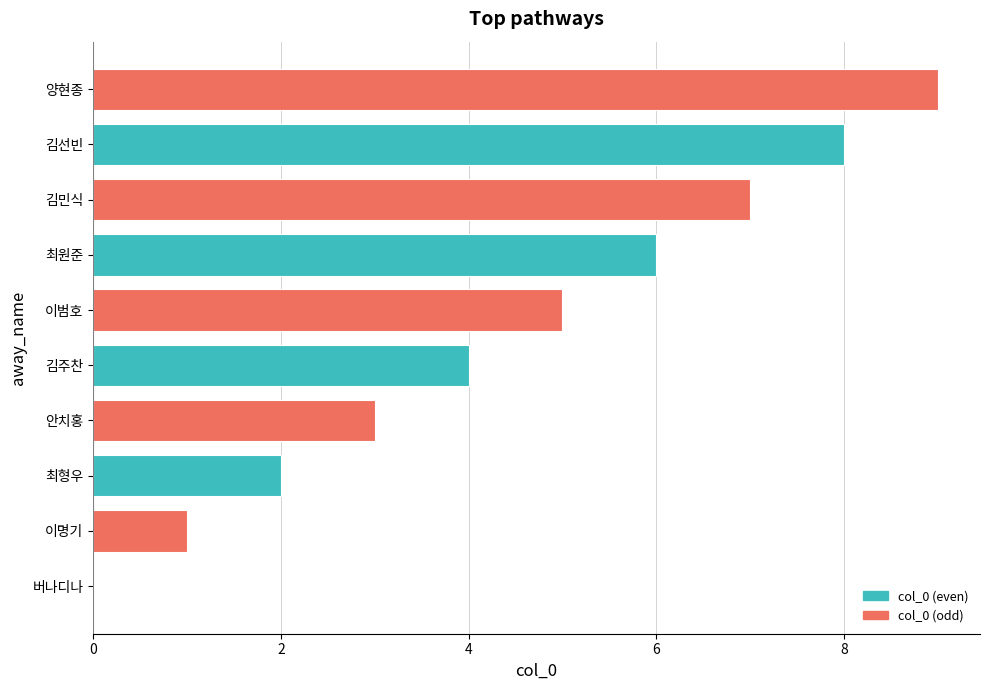

What value does the data have at 김민식?

7